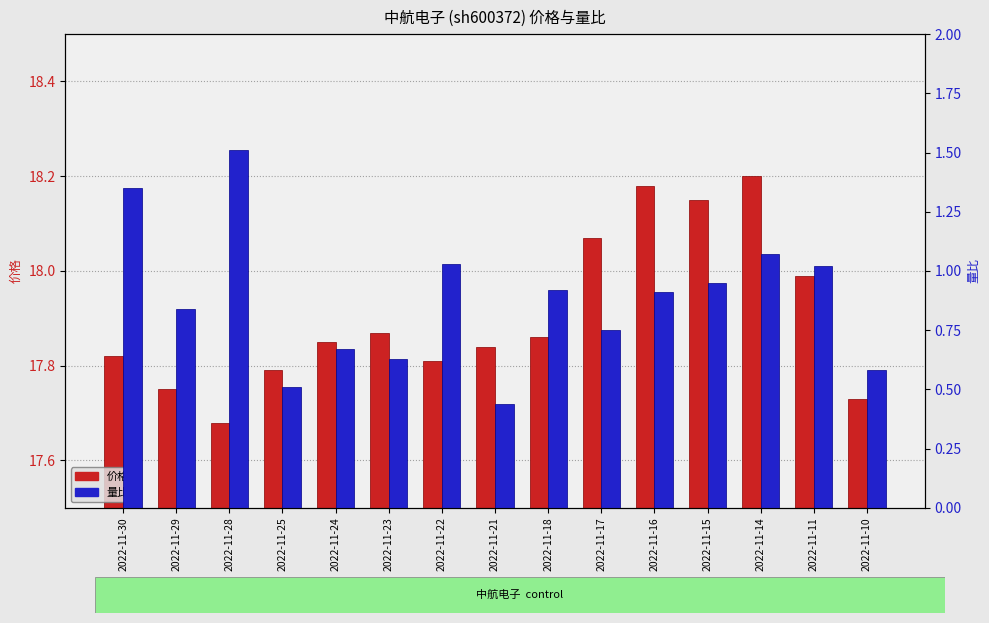

What is the approximate value of 价格 at 2022-11-24?

17.9